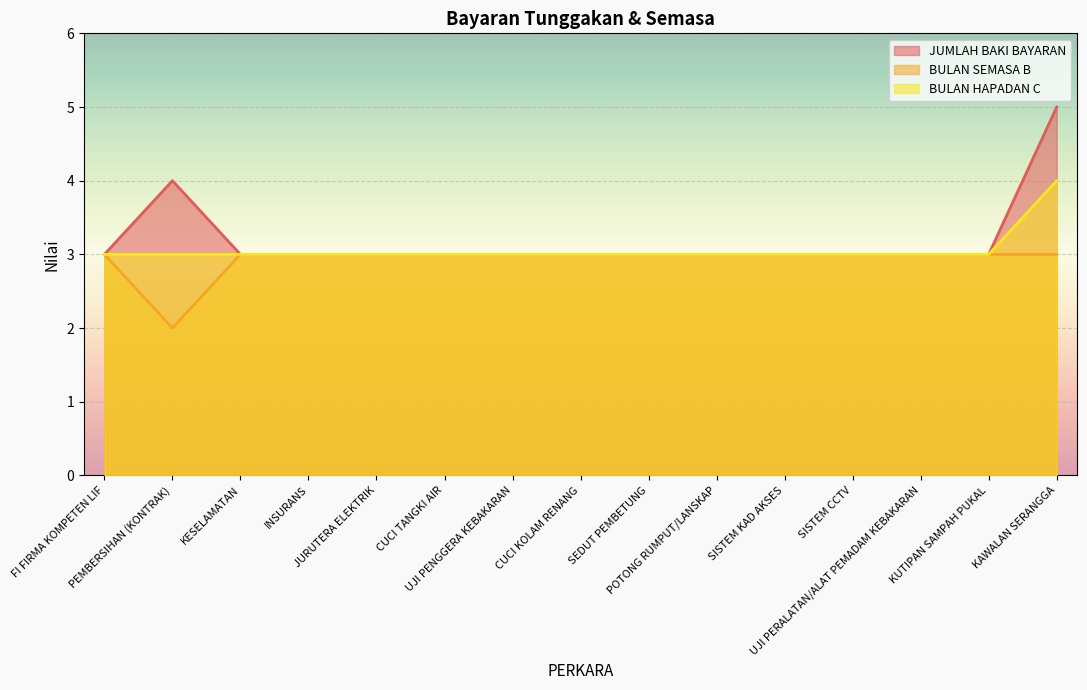

Is it true that JUMLAH BAKI BAYARAN equals 1 at SEDUT PEMBETUNG?

False